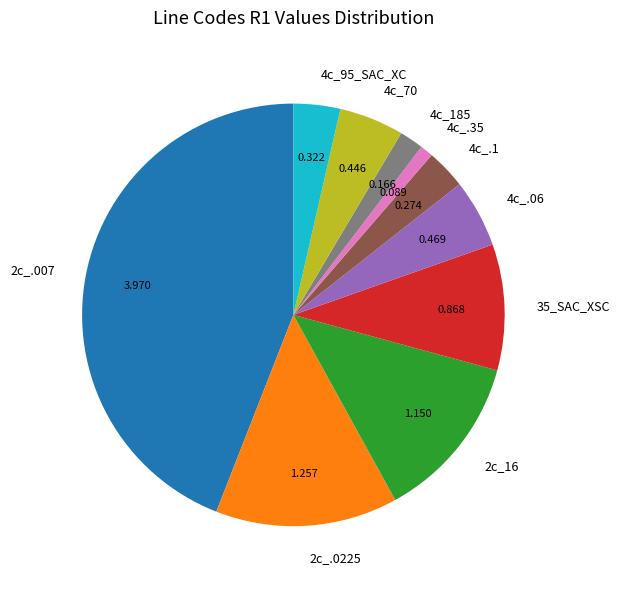

Do 4c_70 and 4c_.1 together represent more than half of the pie?

No